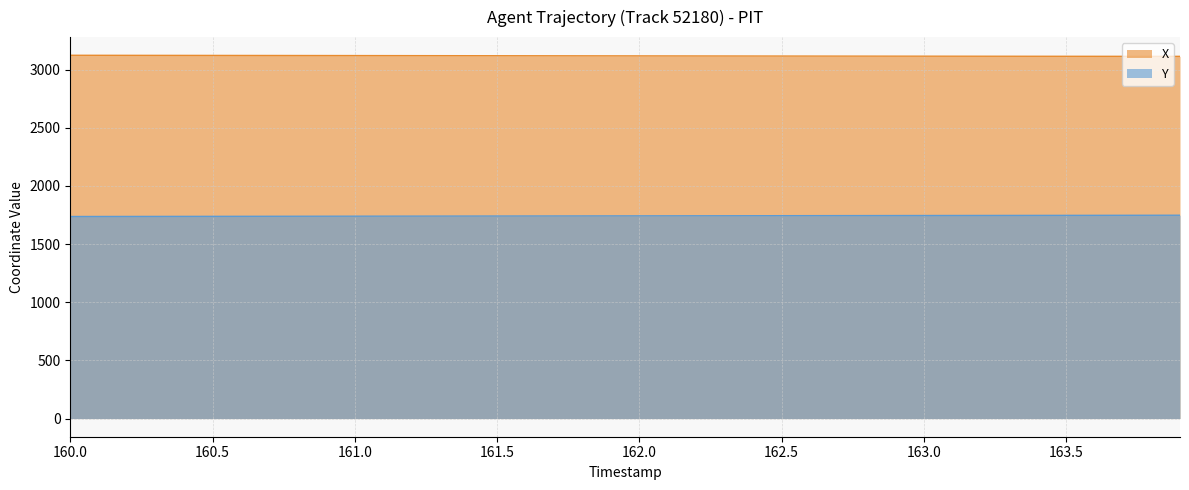

What position from the left is 163.5?

36